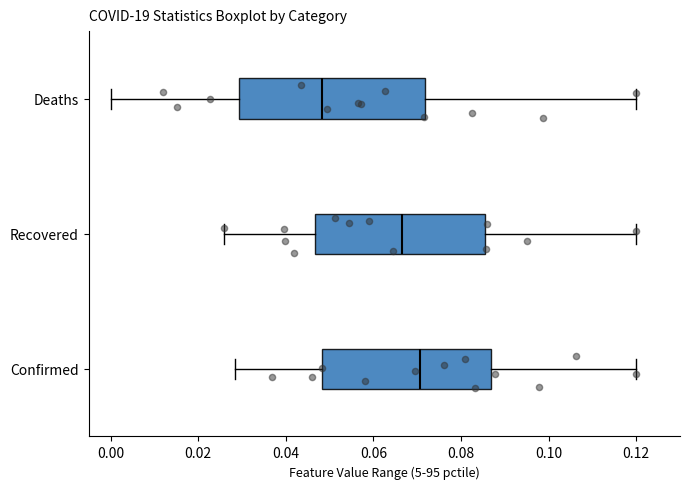

Where does the median line of the box for Recovered sit on the x-axis? The values are not printed on the chart, so give them approximately, as read against the axis.

0.066